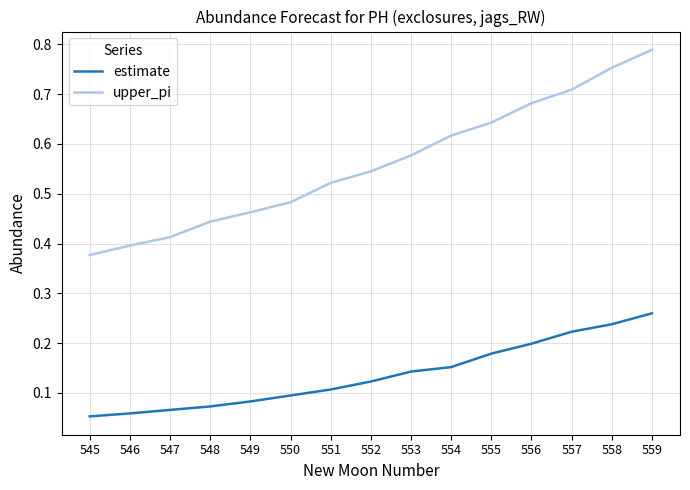

What is the sum of the upper_pi values at 548 and 549?

0.9